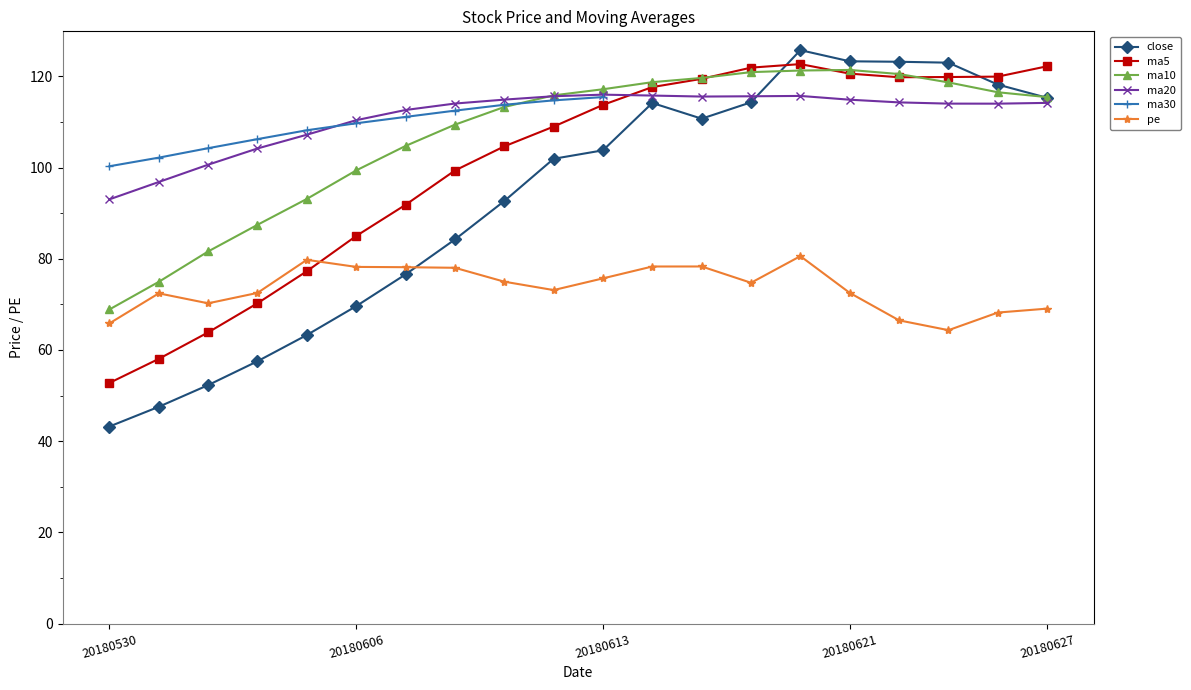

Which series has the largest total across all categories?

ma20